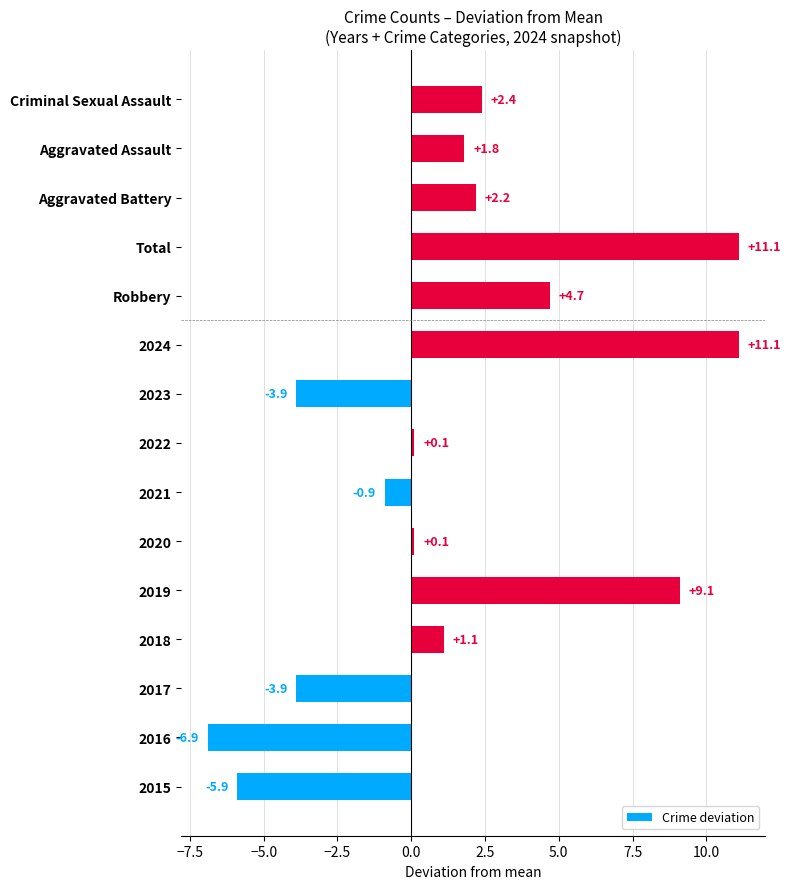

Reading bottom to top, transcribe all the data shown in this chart.

-5.9	-6.9	-3.9	1.1	9.1	0.1	-0.9	0.1	-3.9	11.1	4.7	11.1	2.2	1.8	2.4